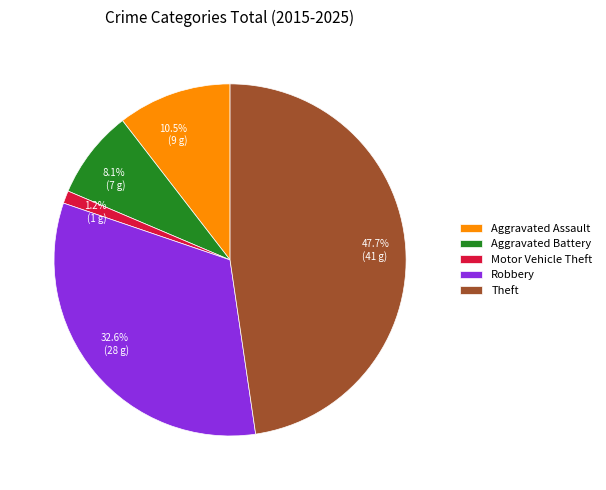

What is the total percentage of 8.1% (7 g) and 1.2% (1 g)?

9.3%